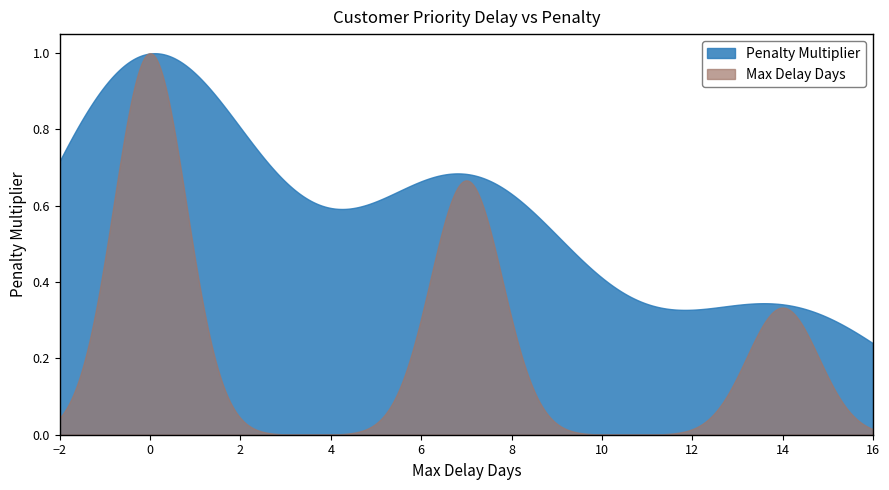

True or false: the data shows 3 at 0.

True